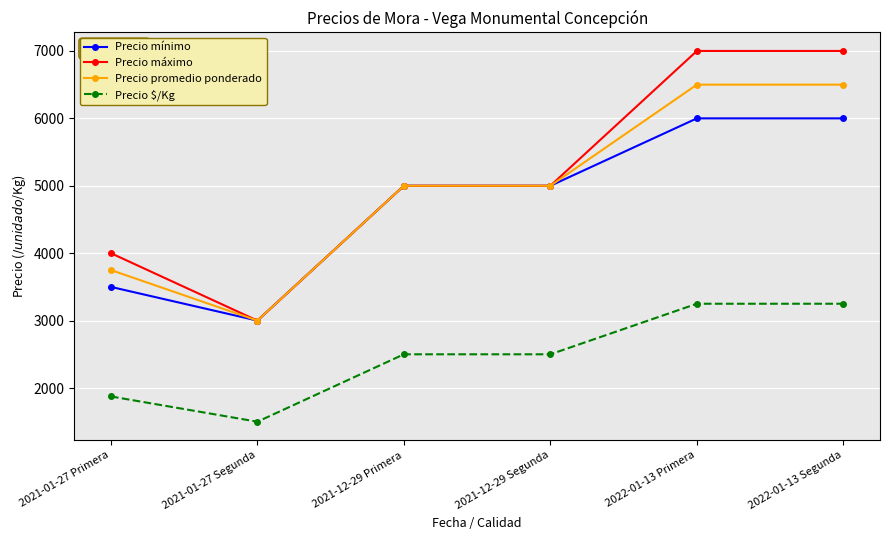

What is the lowest value of the Precio $/Kg series?

1500